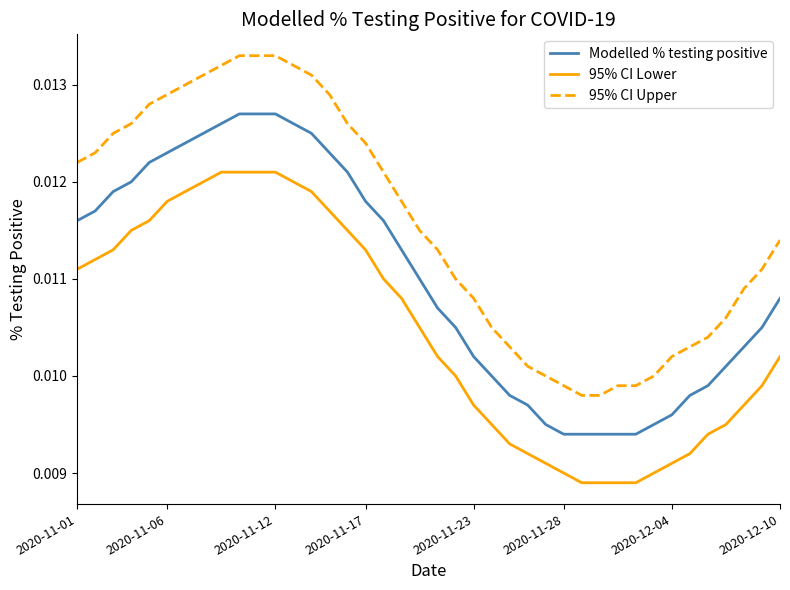

True or false: Modelled % testing positive and 95% CI Upper intersect in this chart.

False